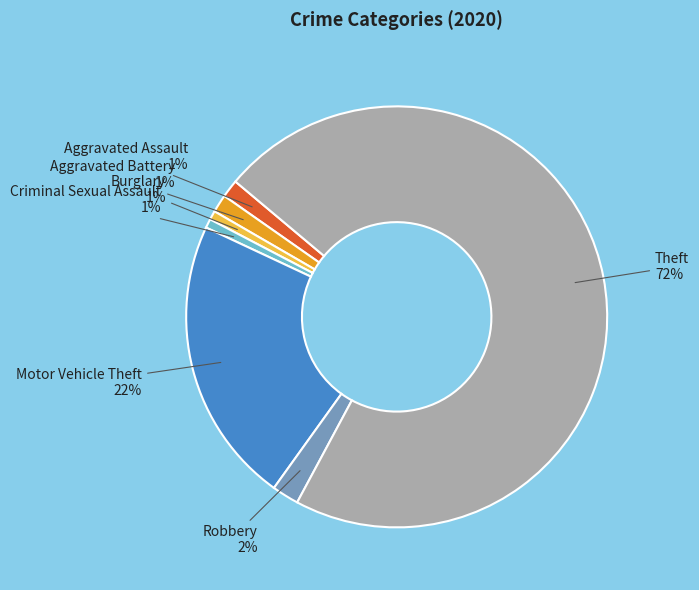

Is the sum of Criminal Sexual Assault and Burglary greater than half?

No